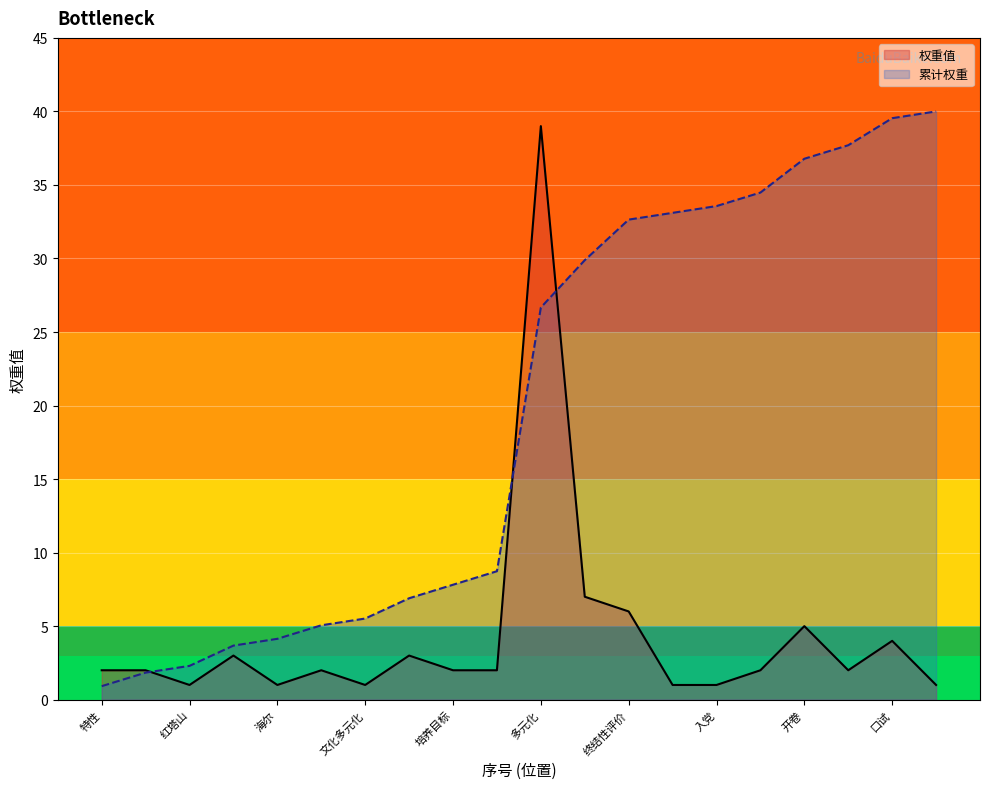

At which category is the sum across all series the highest?

多元化